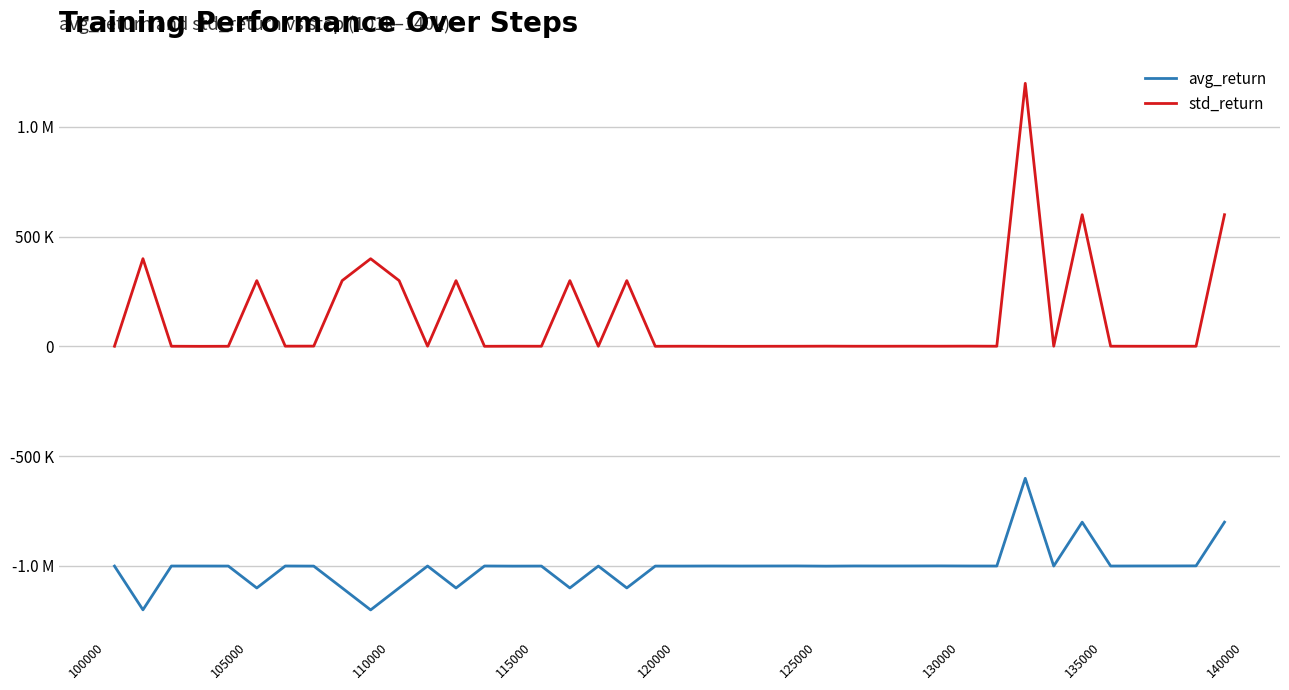

What are all the series names shown in the legend?

avg_return, std_return